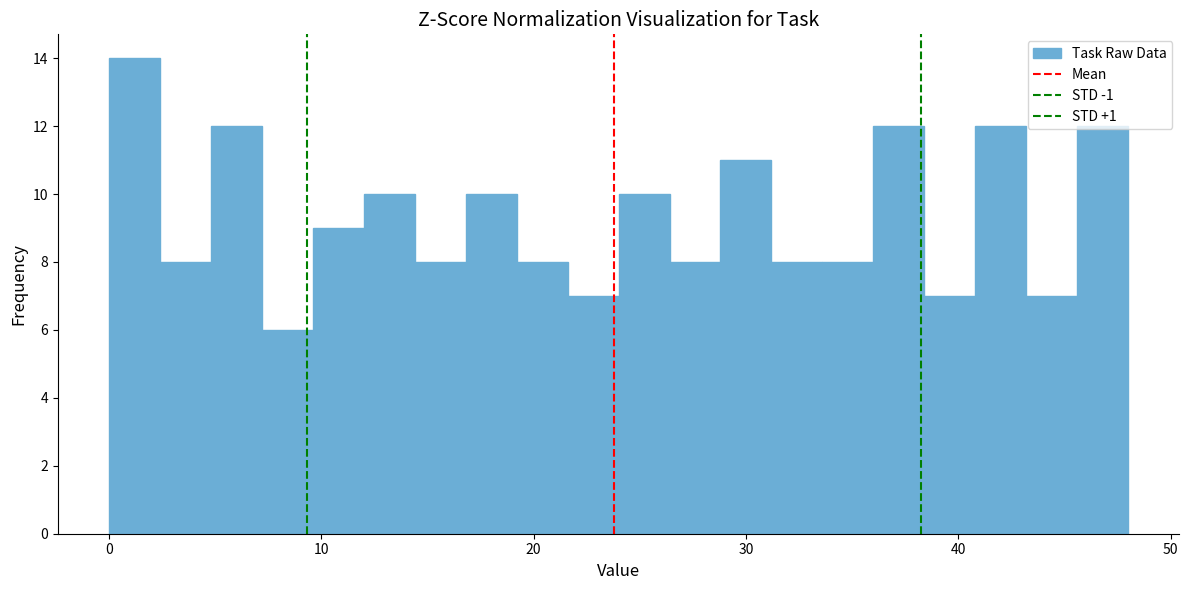

Around what value on the x-axis is the tallest bar? Give the approximate position of its centre, as read against the axis.

1